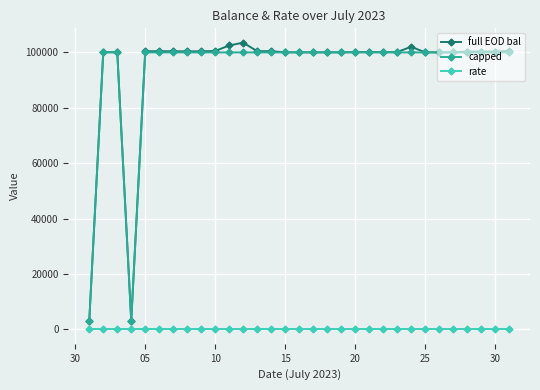

What is the value of the full EOD bal point at the 27th from the left?

100030.0